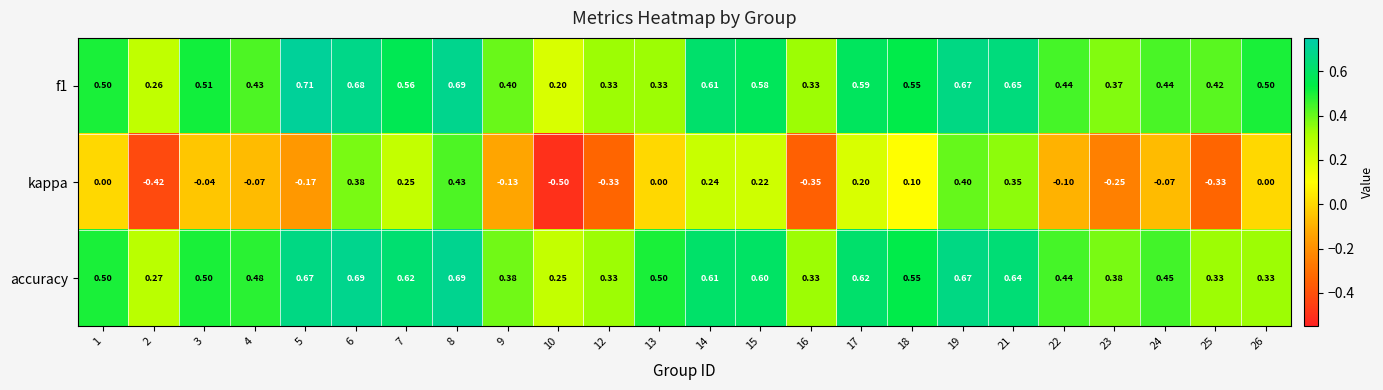

Is the value of accuracy at 8 greater than the value of kappa at 17?

Yes